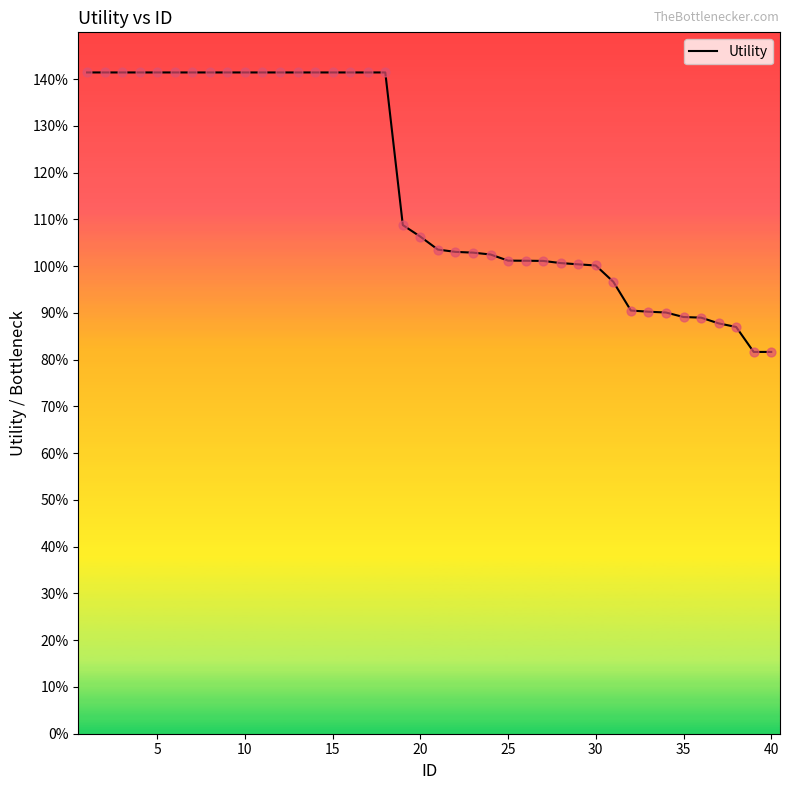

Does the chart have visible grid lines?

No